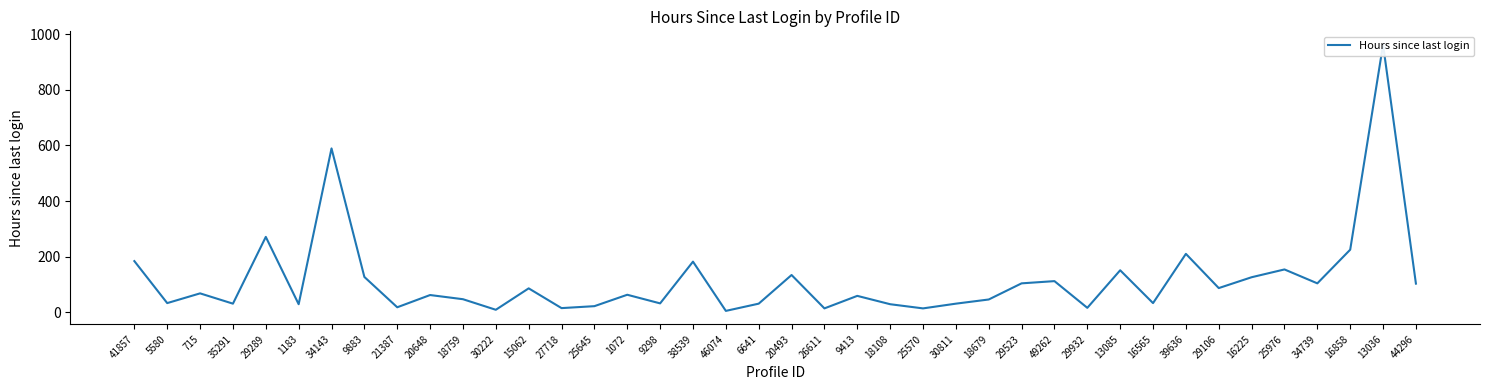

How many points are higher than both their immediate neighbors (excluding endpoints)?

14